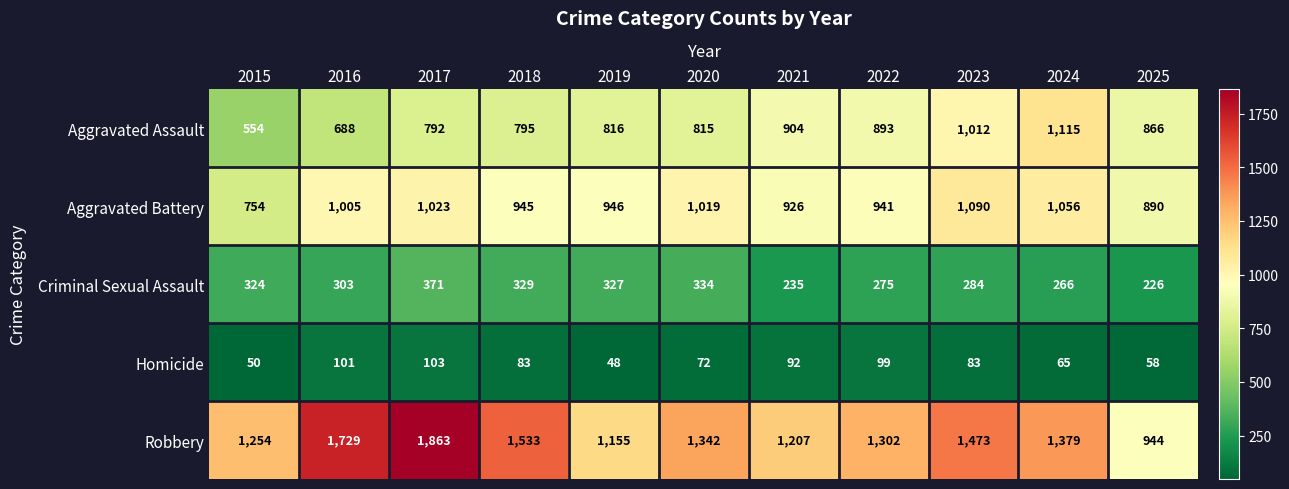

How many categories are shown in the chart?

11